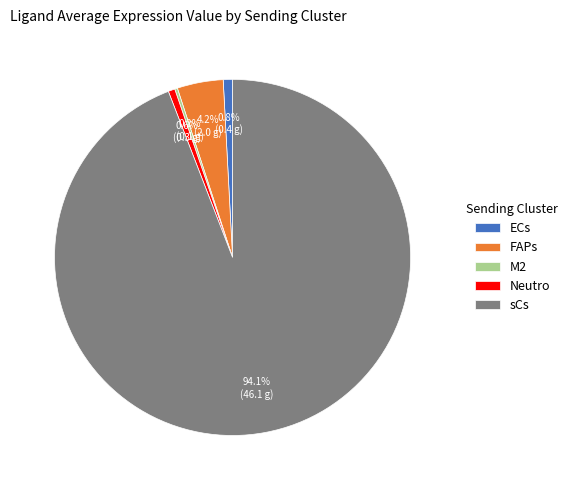

What portion of the pie excludes ECs?

99.2%